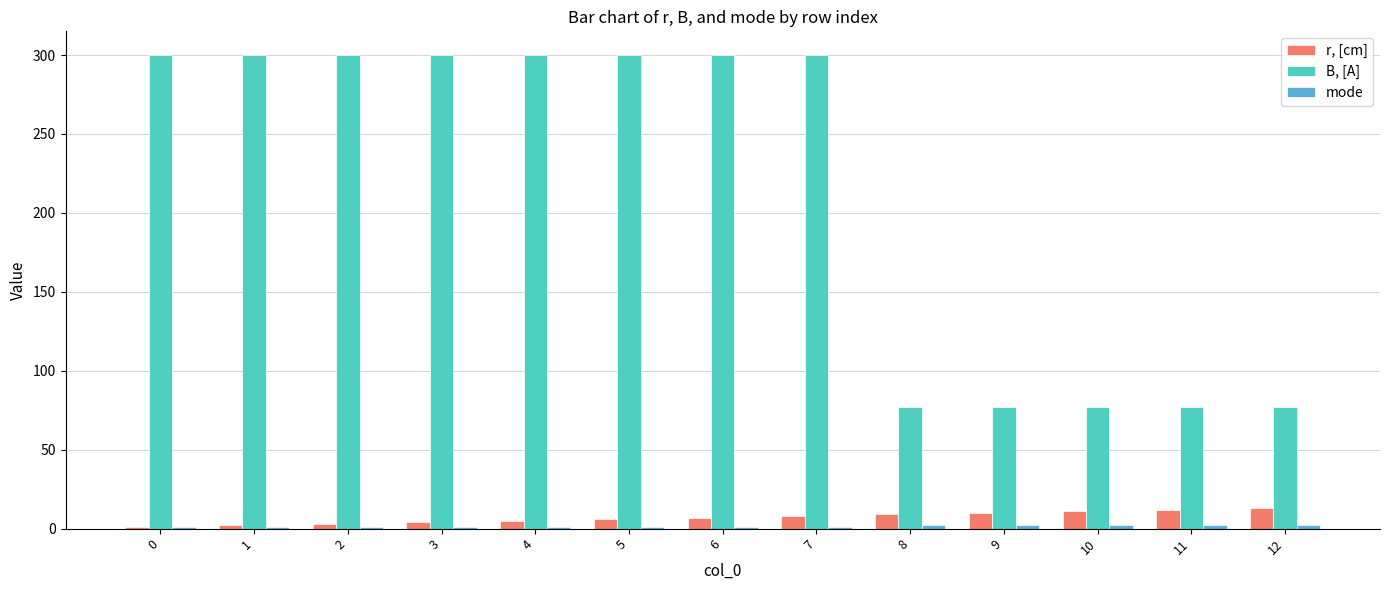

Is the value of r, [cm] at 11 greater than the value of B, [A] at 3?

No